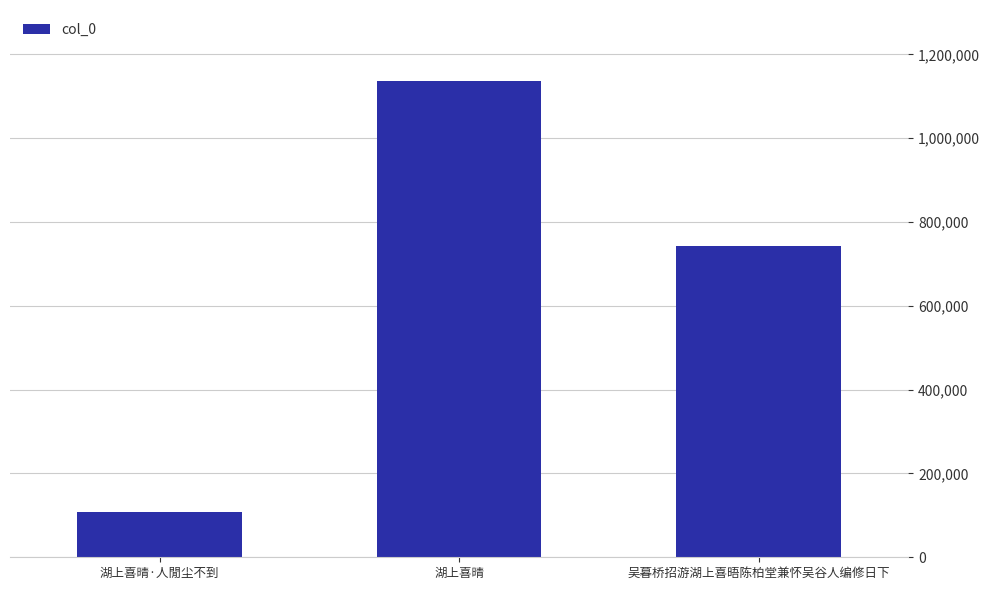

Count the number of data series in this chart.

1